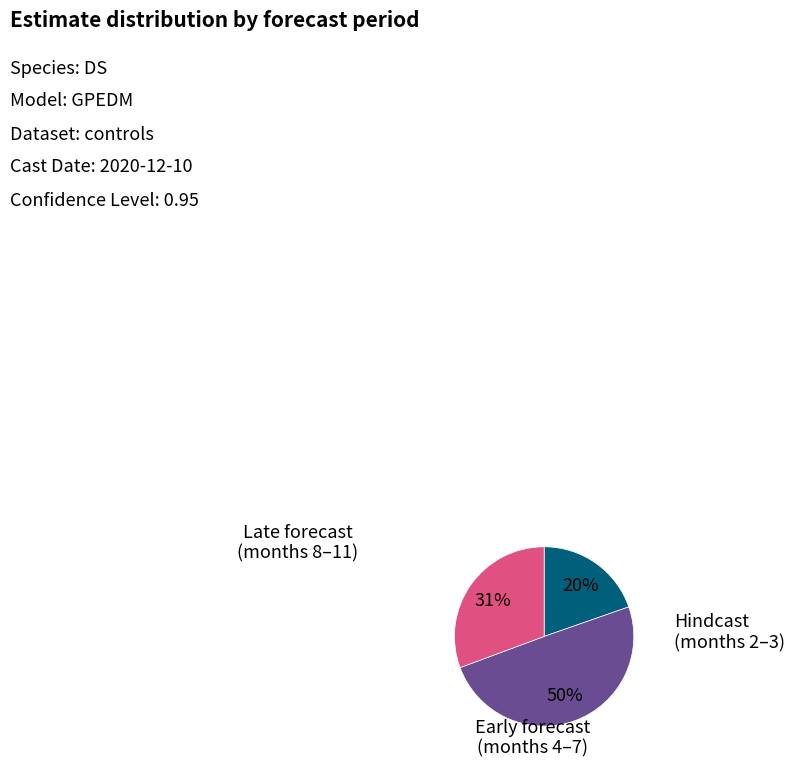

To the nearest percent, what is the difference between the largest and smallest slice percentages?

30%